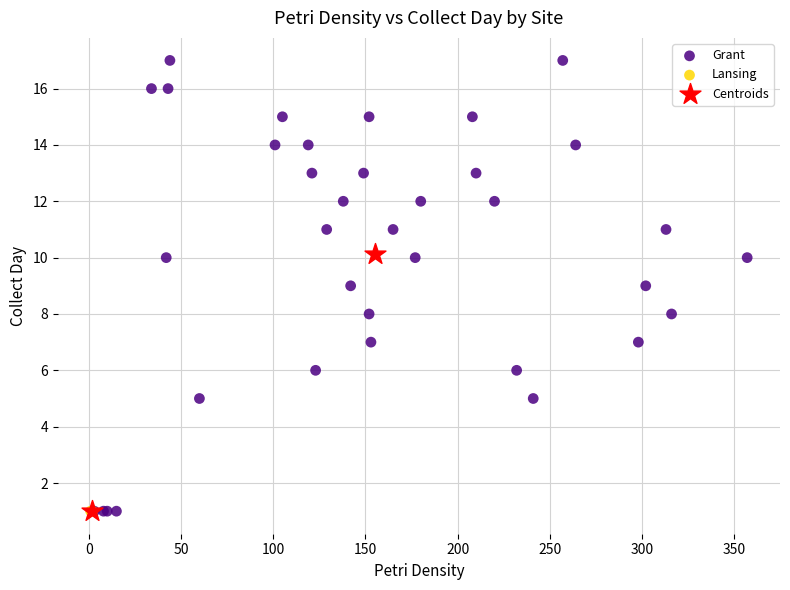

What are all the series names shown in the legend?

Grant, Lansing, Centroids